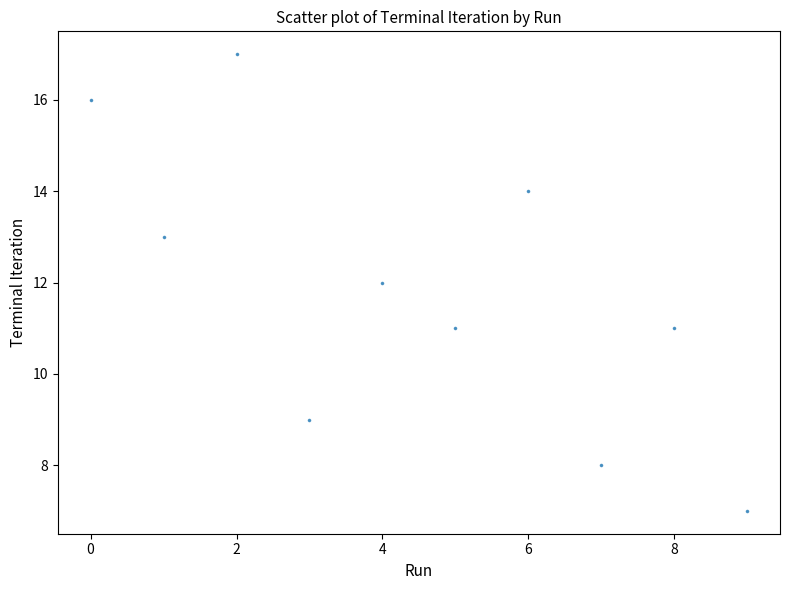

What is the range of Y values (max minus min)?

10